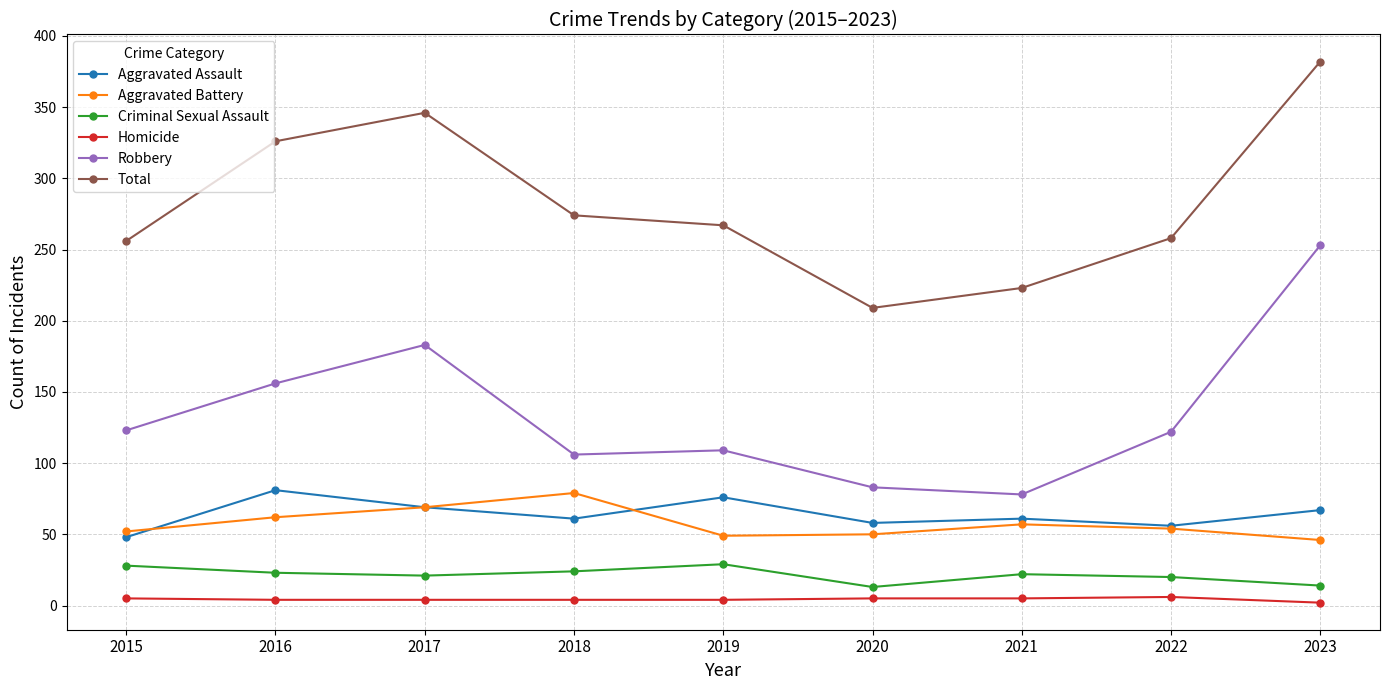

What is the average value of the Aggravated Assault series?

64